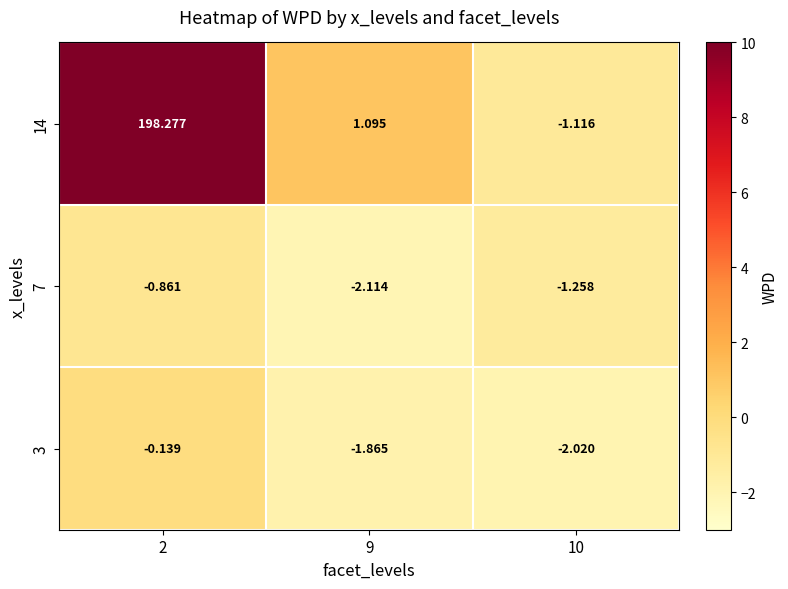

Which series has the largest range (max minus min)?

14